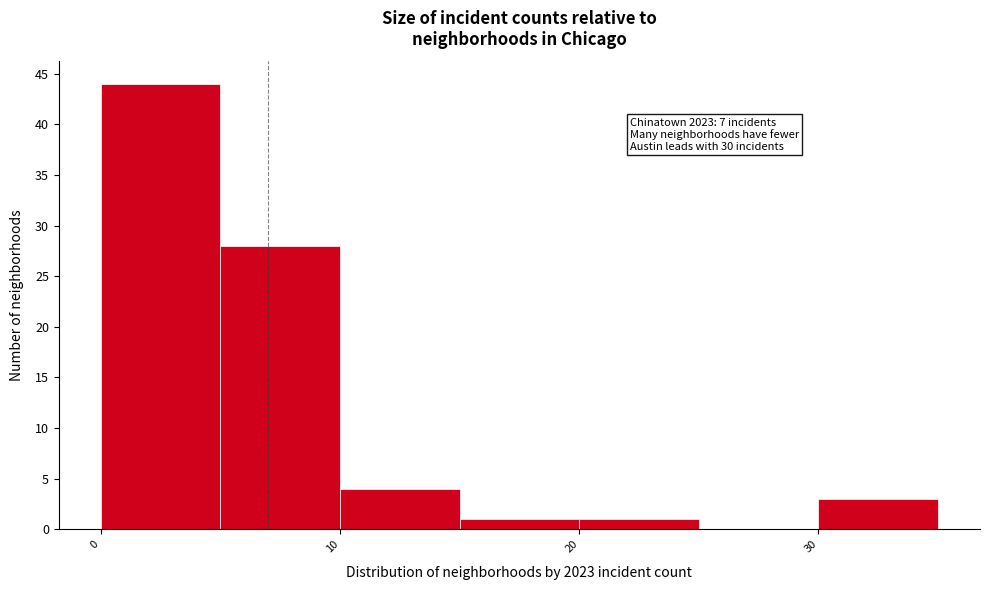

Which range on the x-axis has the tallest bar?

0 to 5